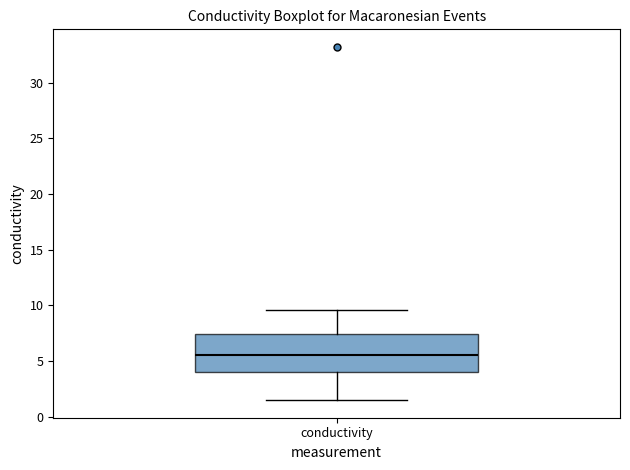

Read this box plot against the y-axis: the position of the median line, the range covered by the box, and the ends of both whiskers. The values are not printed on the chart, so give them approximately, as read against the axis.

median 5.5, box 4.0 to 7.5, whiskers 1.5 to 9.5